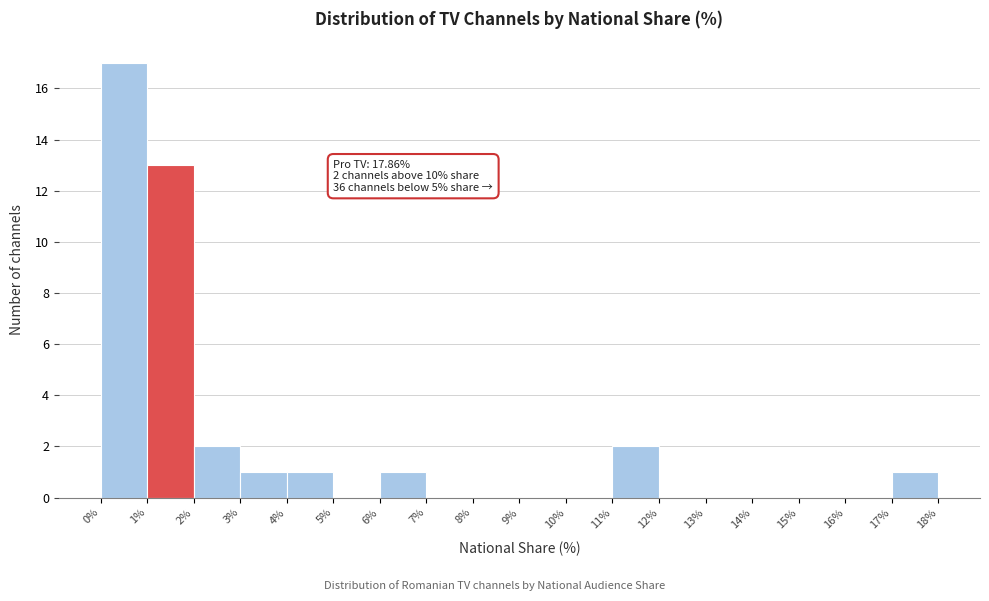

Over which range of the x-axis is the bar tallest?

0% to 1%